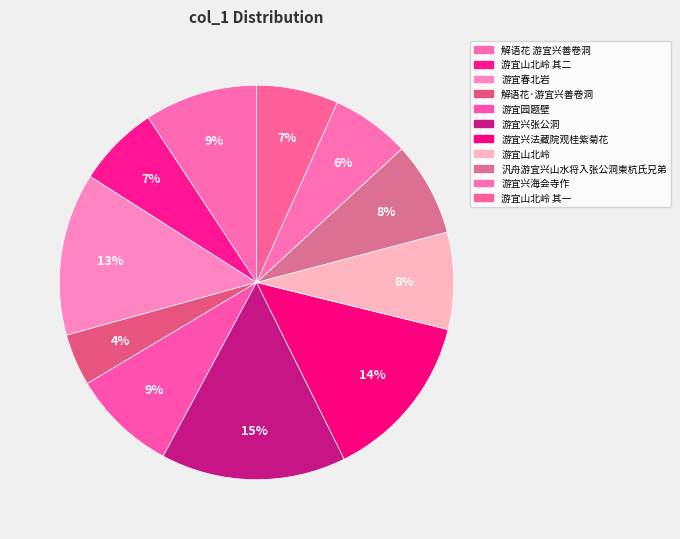

To the nearest percent, what is the average slice percentage?

9%